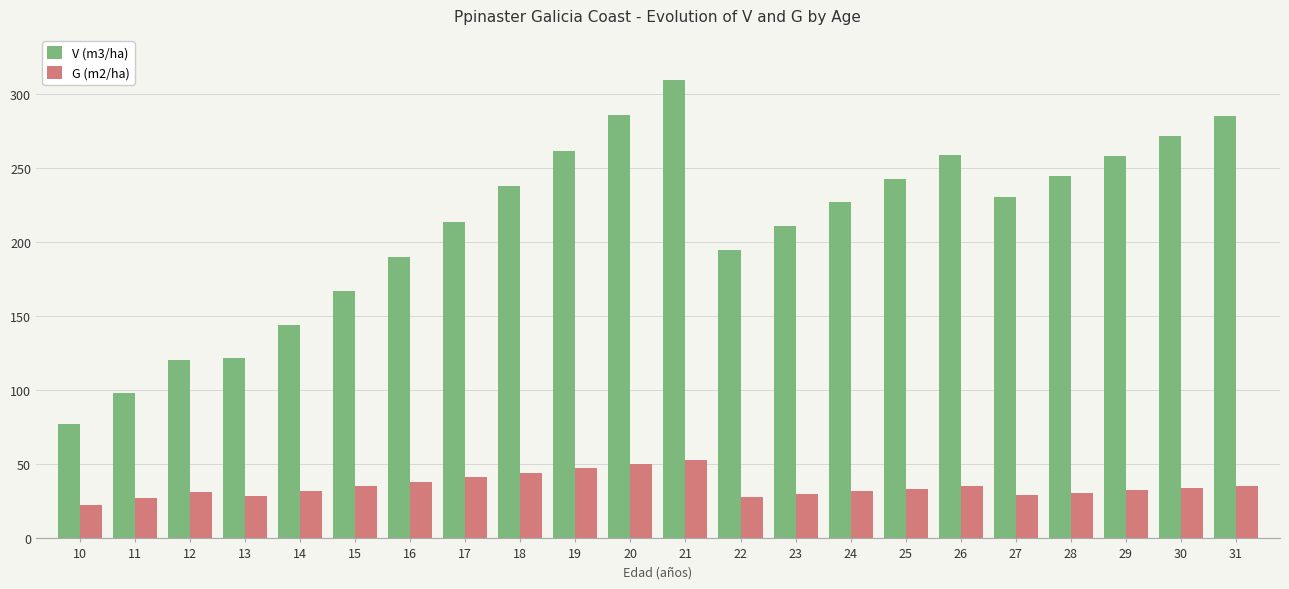

At which label does V (m3/ha) first exceed 230?

18